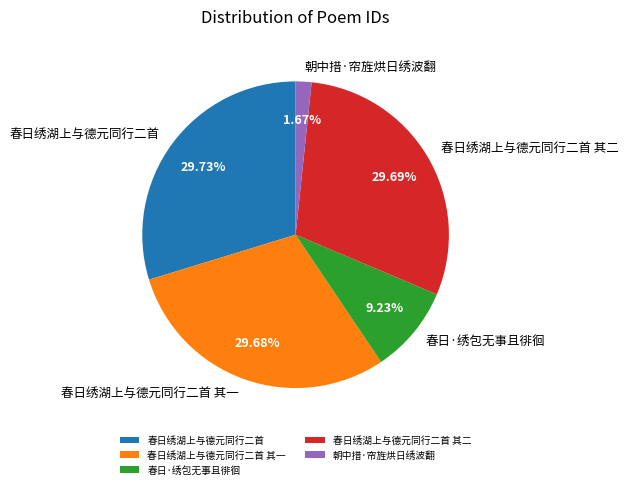

What is the smallest slice in the pie chart?

朝中措·帘旌烘日绣波翻